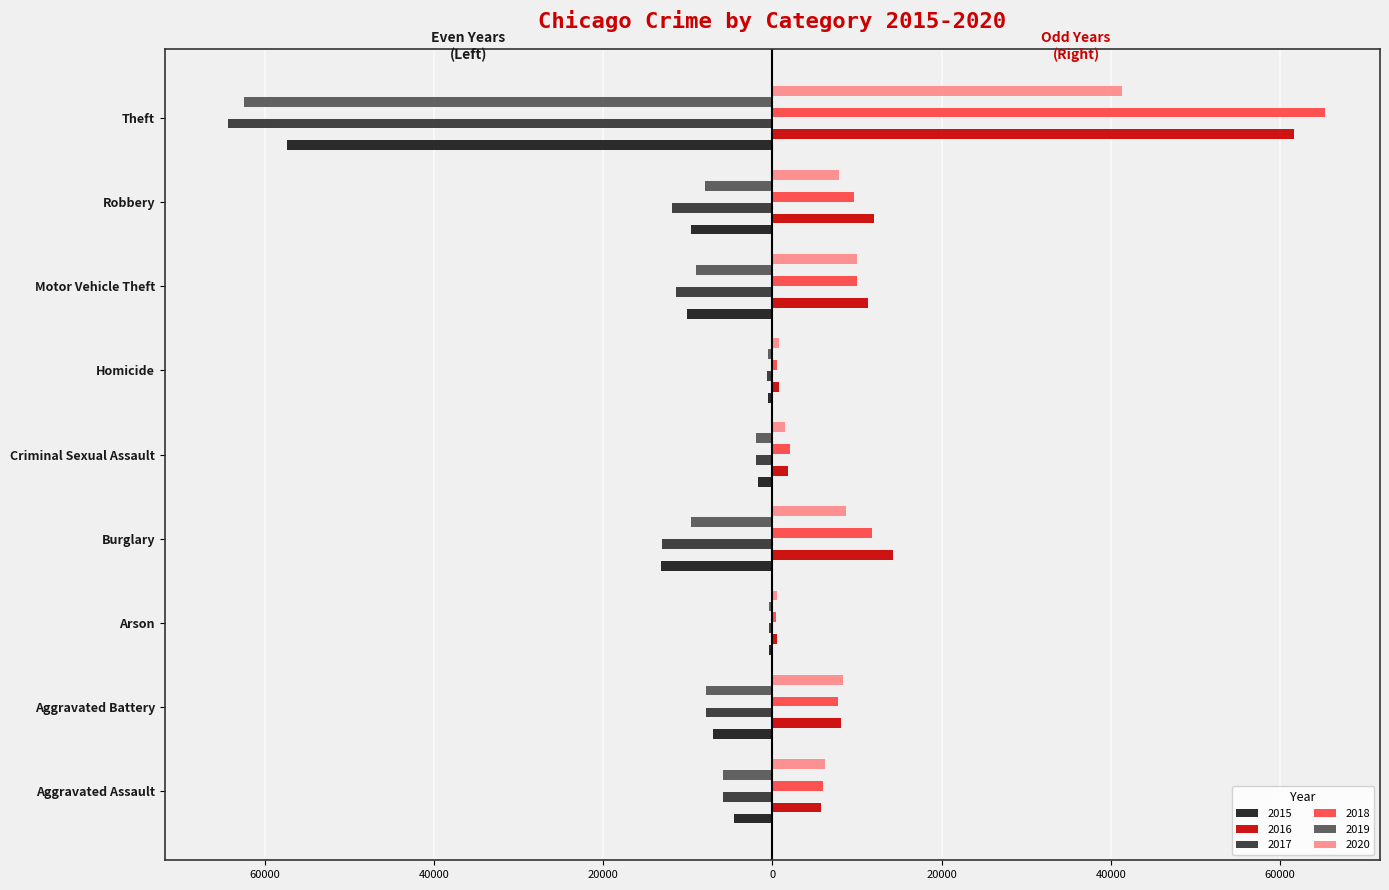

What are all the series names shown in the legend?

2015, 2016, 2017, 2018, 2019, 2020